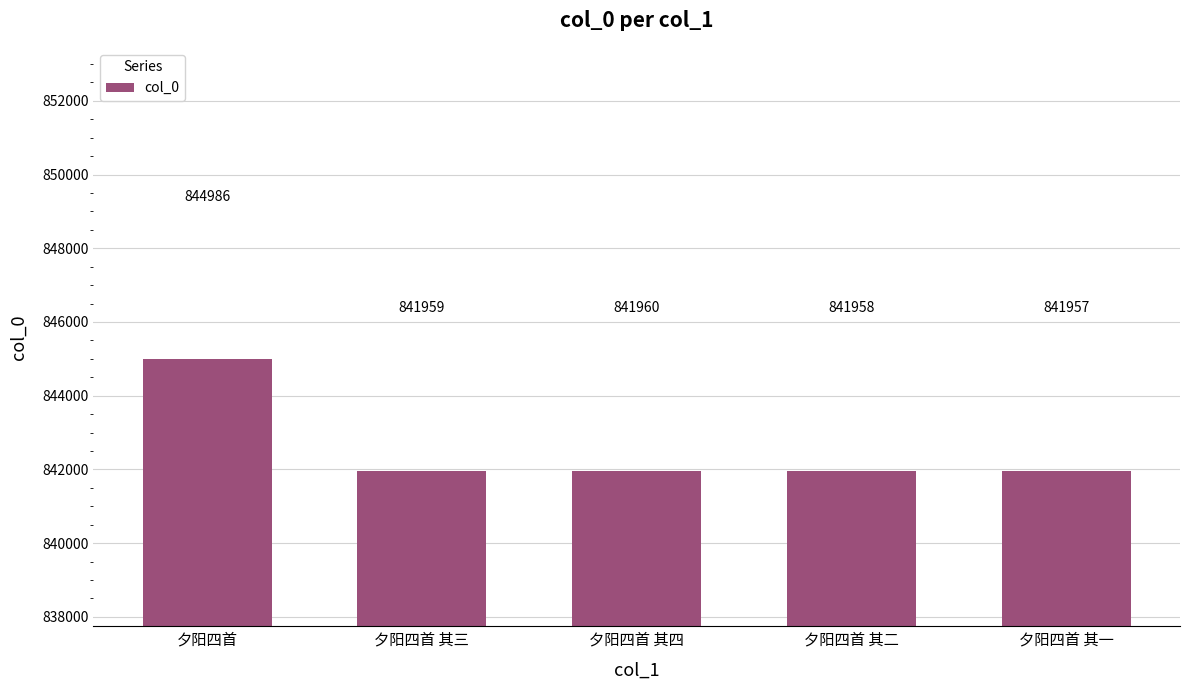

The chart shows a value of 474102 at 夕阳四首 其三. True or false?

False